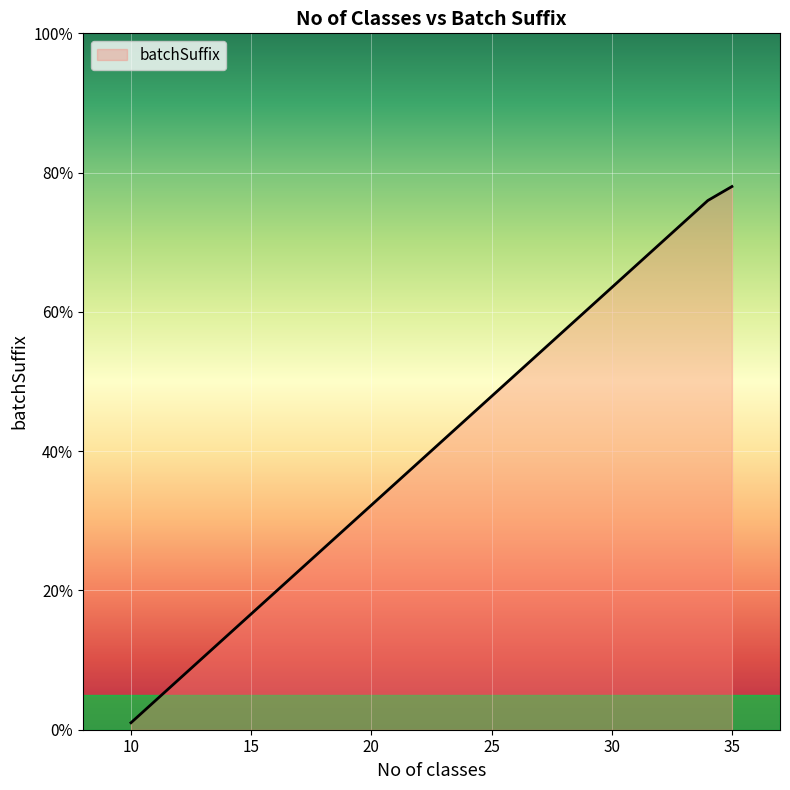

What is the difference between the maximum and minimum values?

77.0